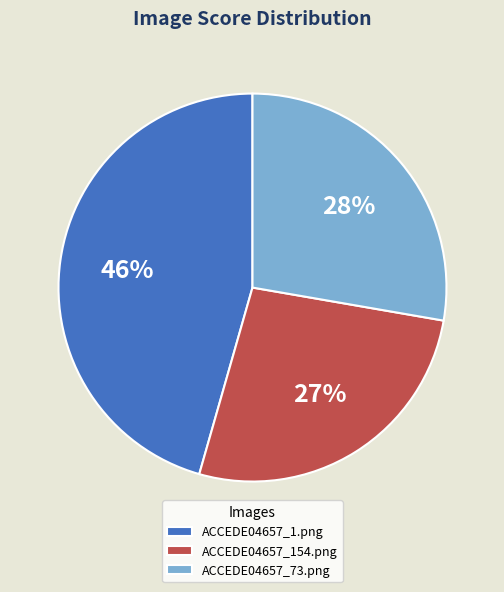

True or false: ACCEDE04657_1.png accounts for 56% of the total.

False